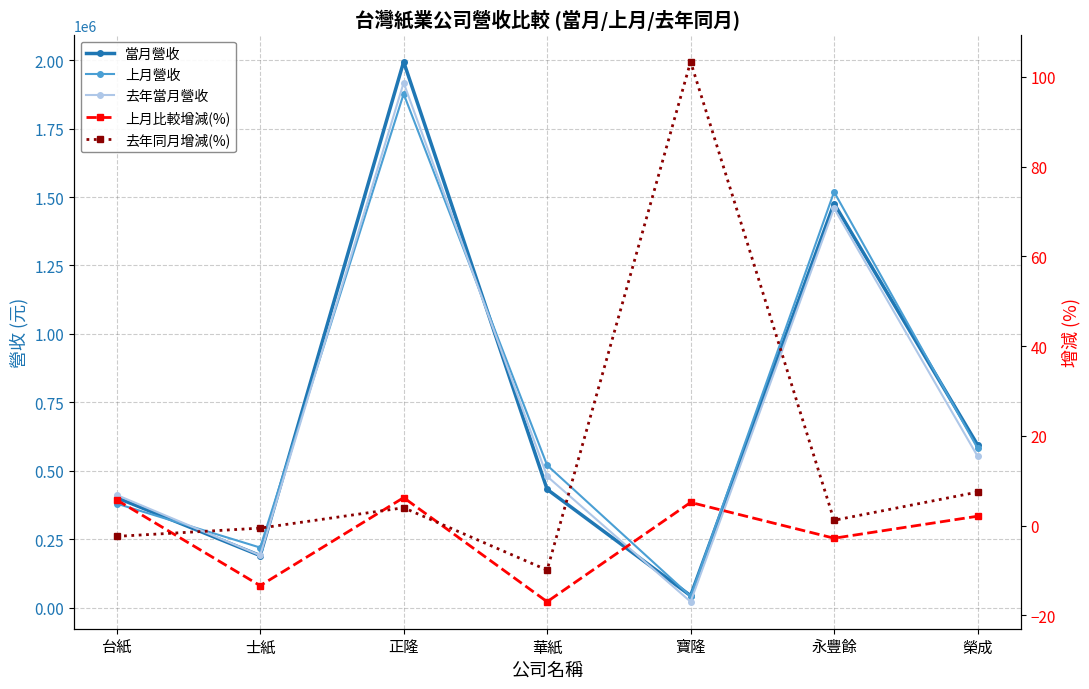

What is the greatest value displayed?

1994455.0